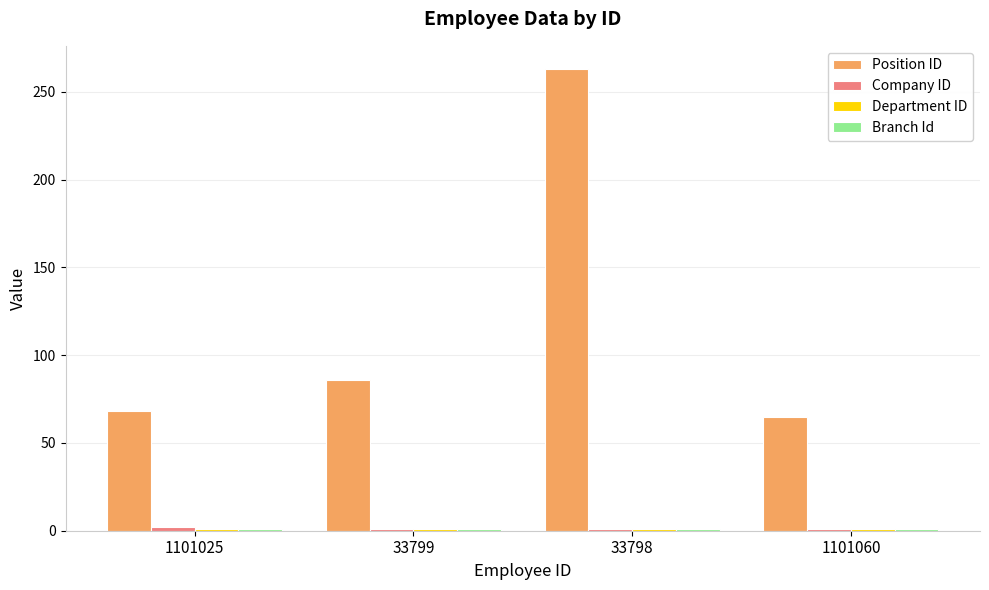

What is the greatest value displayed?

263